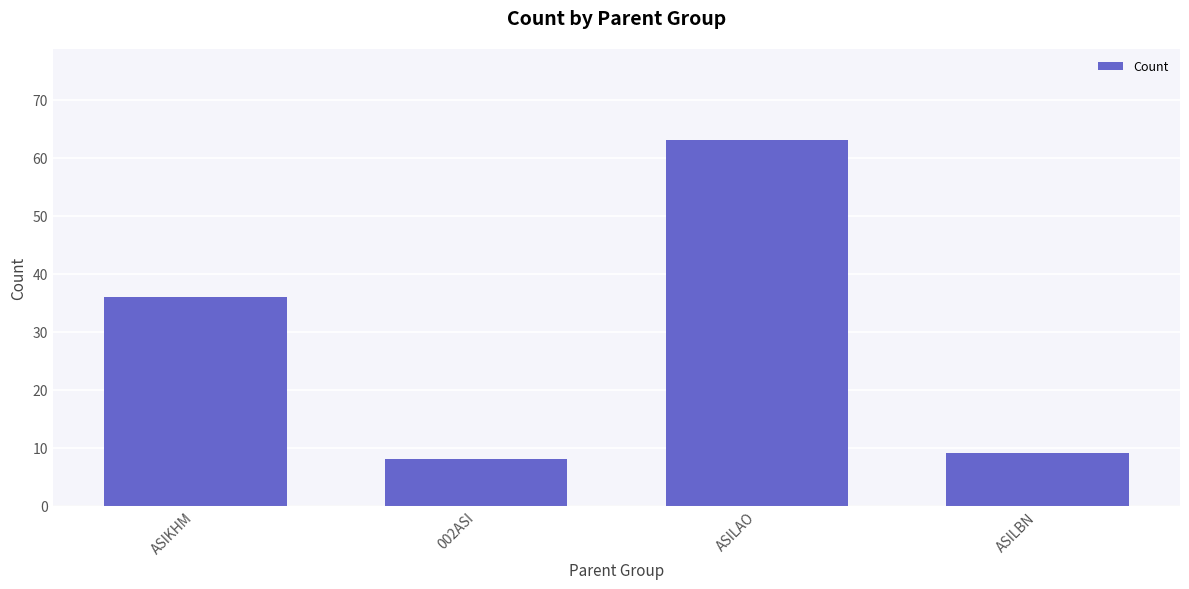

The value at 002ASI is 2. True or false?

False